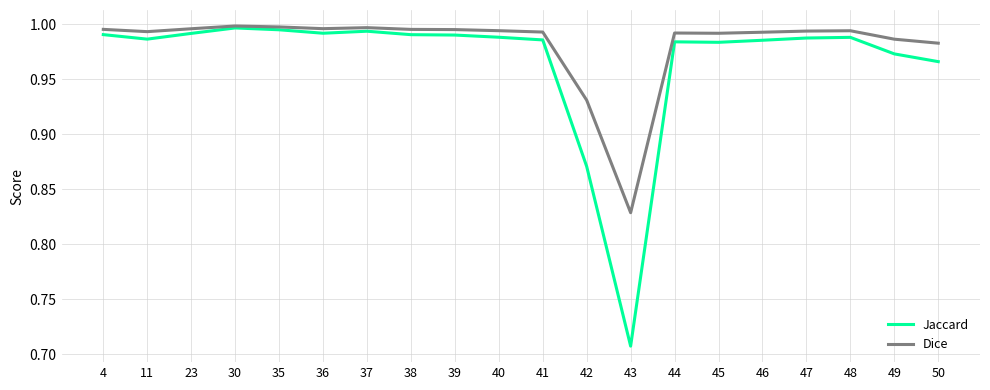

Rank the series by their average value, from lowest to highest.

Jaccard, Dice